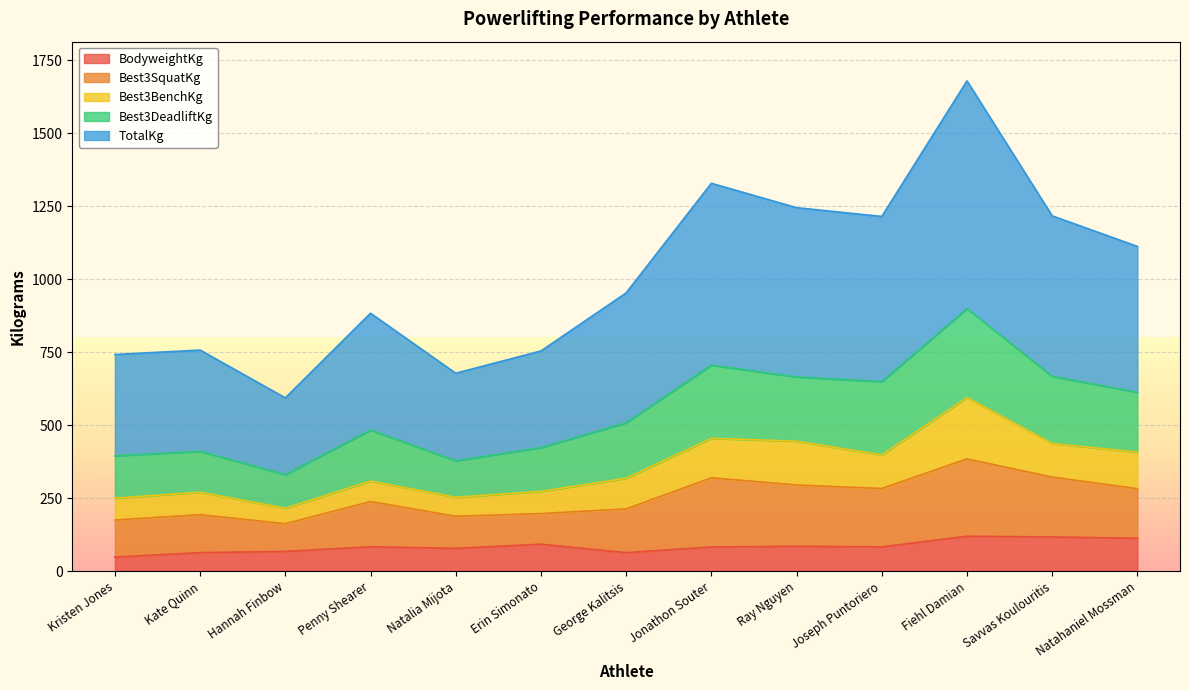

What is the highest value of the BodyweightKg series?

119.2